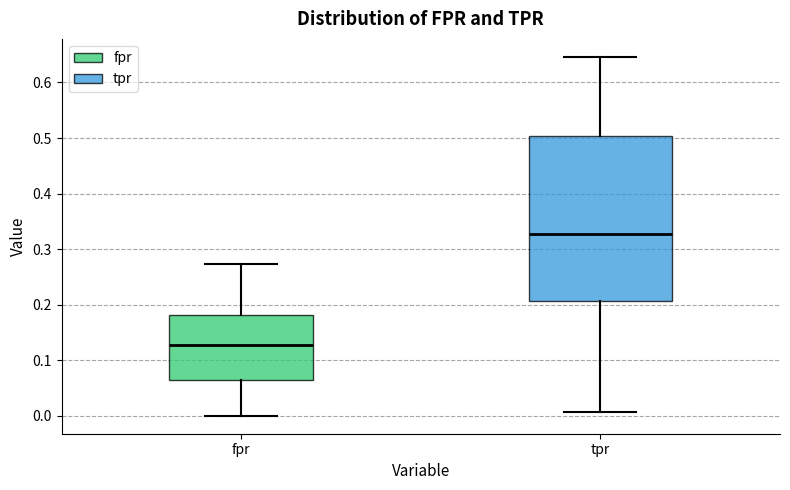

Where is the upper edge of the box for fpr on the y-axis? The values are not printed on the chart, so give them approximately, as read against the axis.

0.18